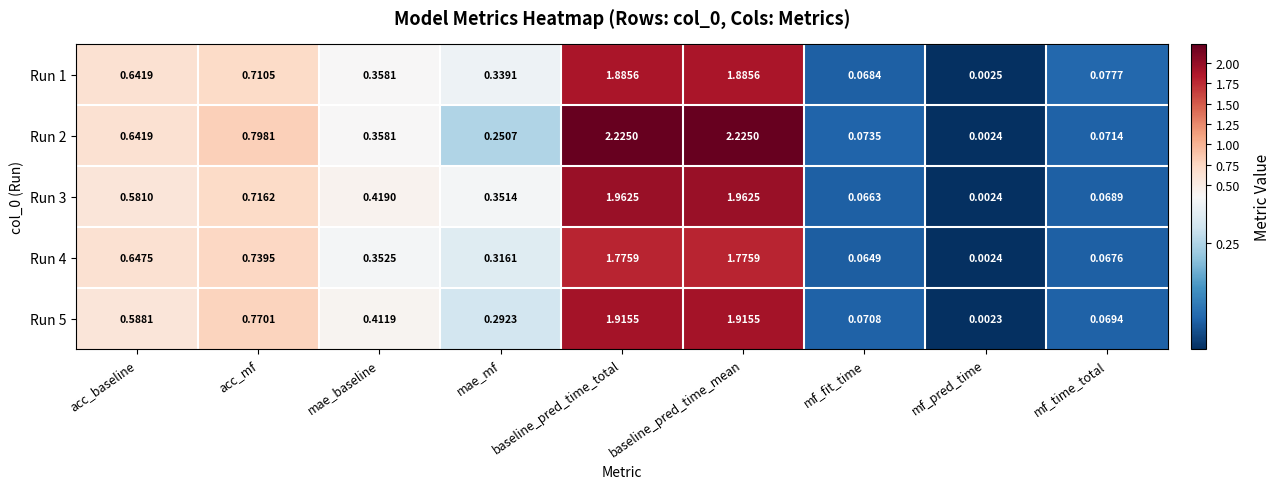

Which series has the largest total across all categories?

Run 2